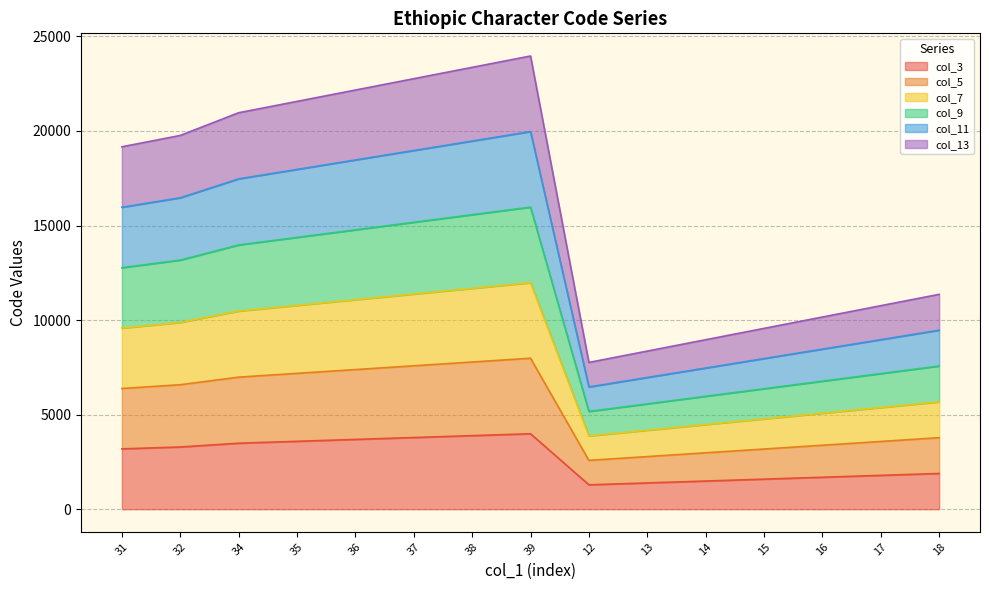

Does the chart display data point markers on the line(s)?

No